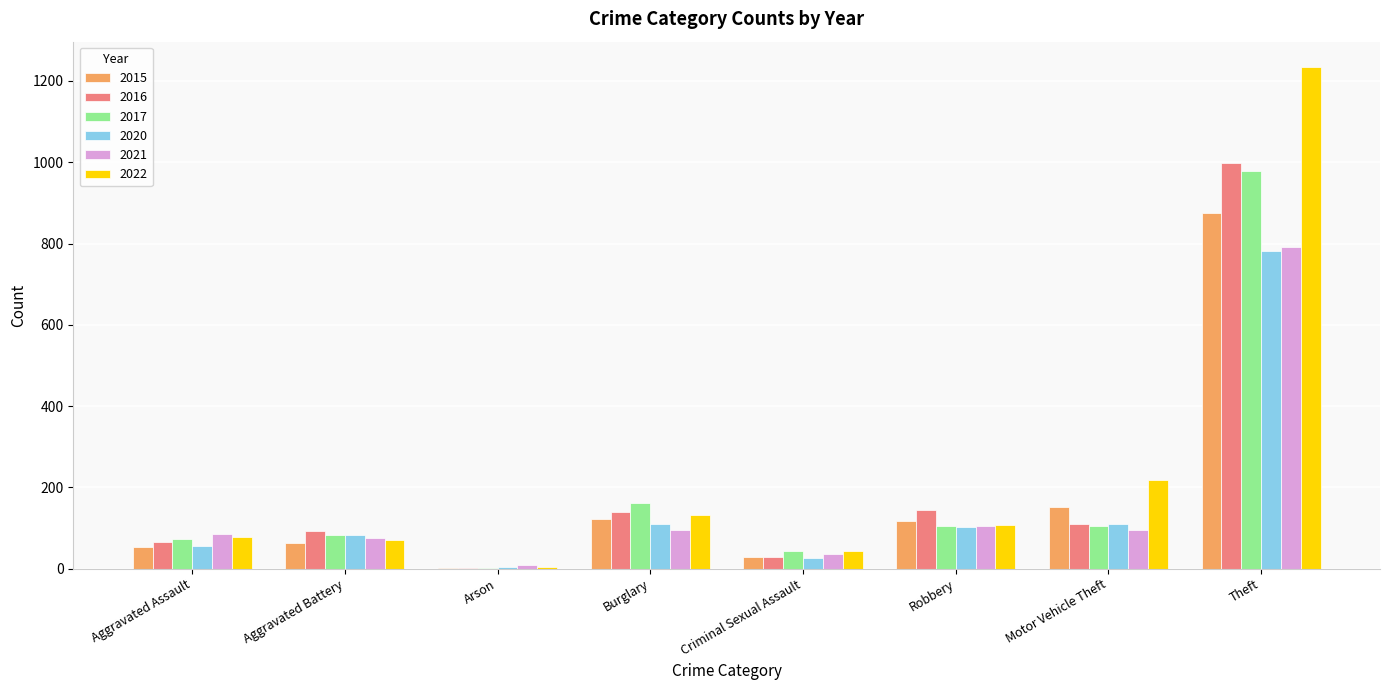

How many groups of bars are there?

8